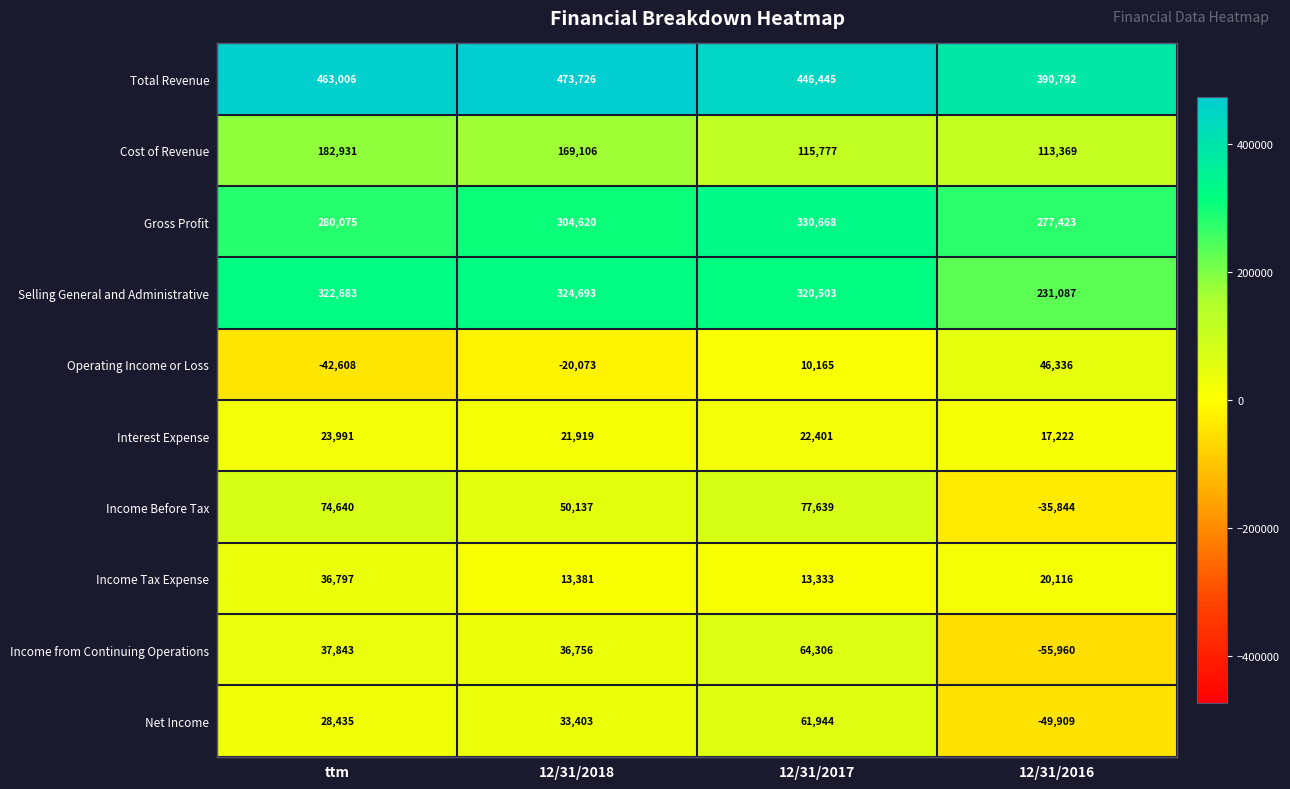

How many values in Operating Income or Loss are below zero?

2